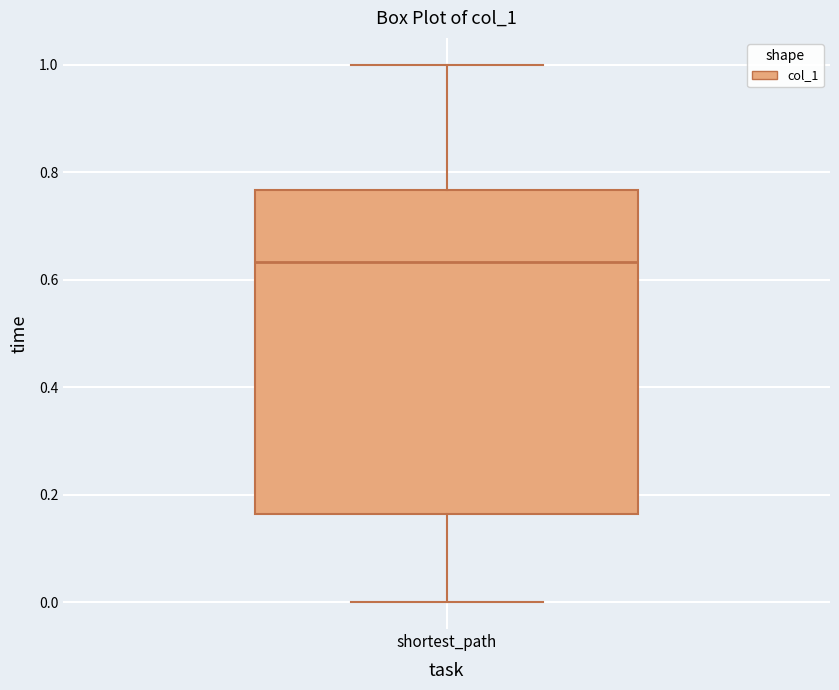

Where is the upper edge of the box for shortest_path on the y-axis? The values are not printed on the chart, so give them approximately, as read against the axis.

0.76